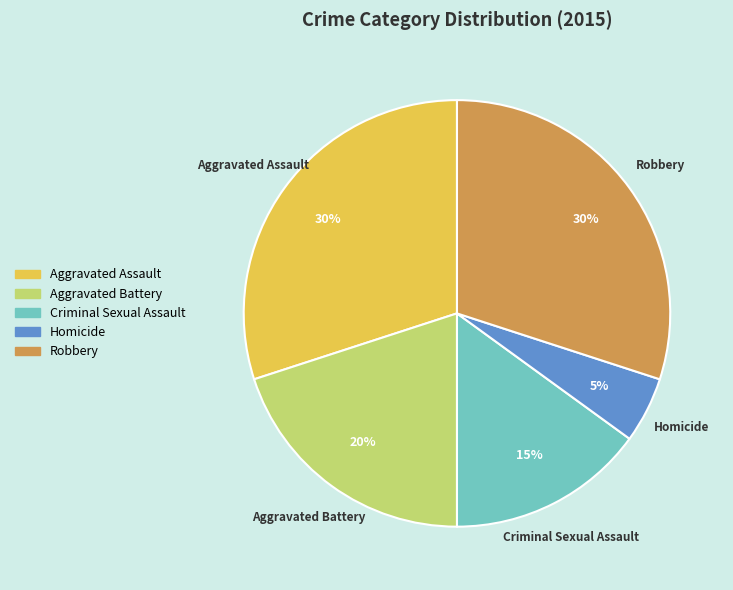

Which category has the smallest portion of the pie?

Homicide